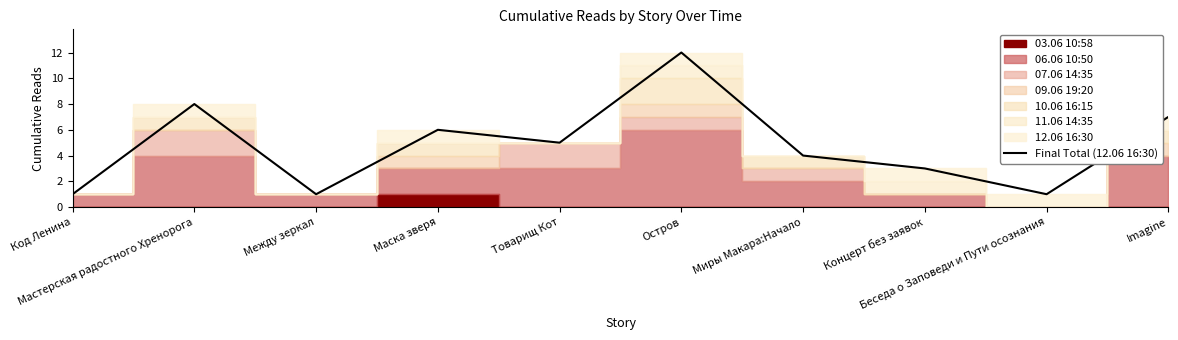

What position from the right is Остров?

5